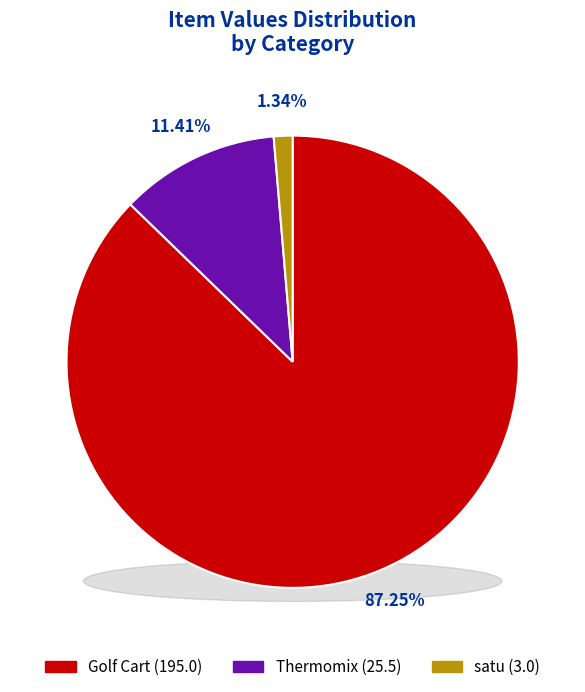

Rank the categories by value from lowest to highest.

satu, Thermomix, Golf Cart